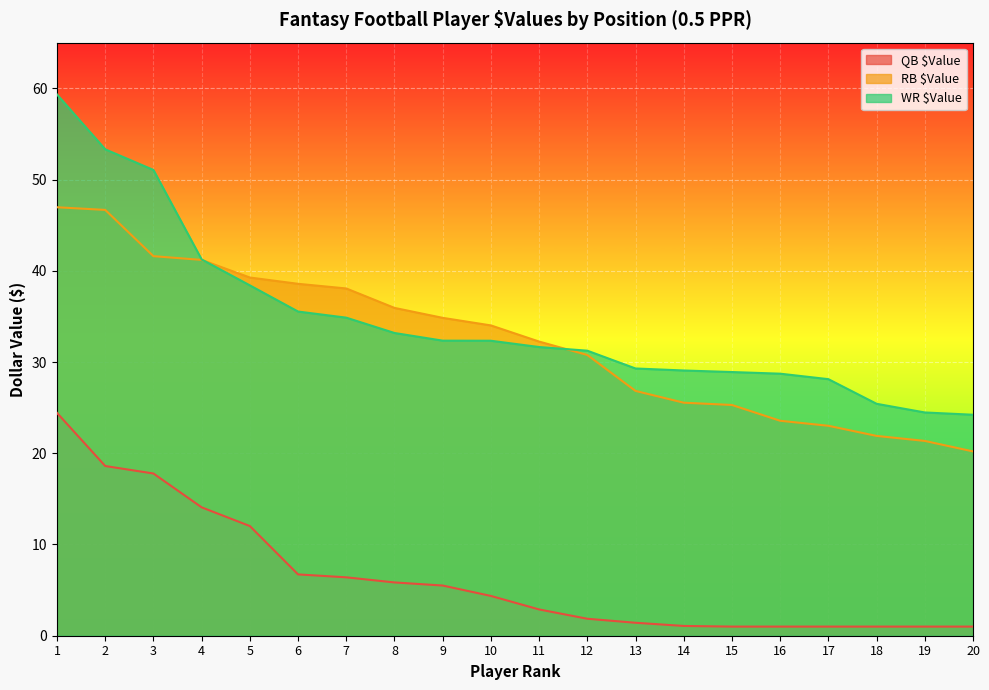

True or false: RB $Value has more than 1 interior local peaks.

False